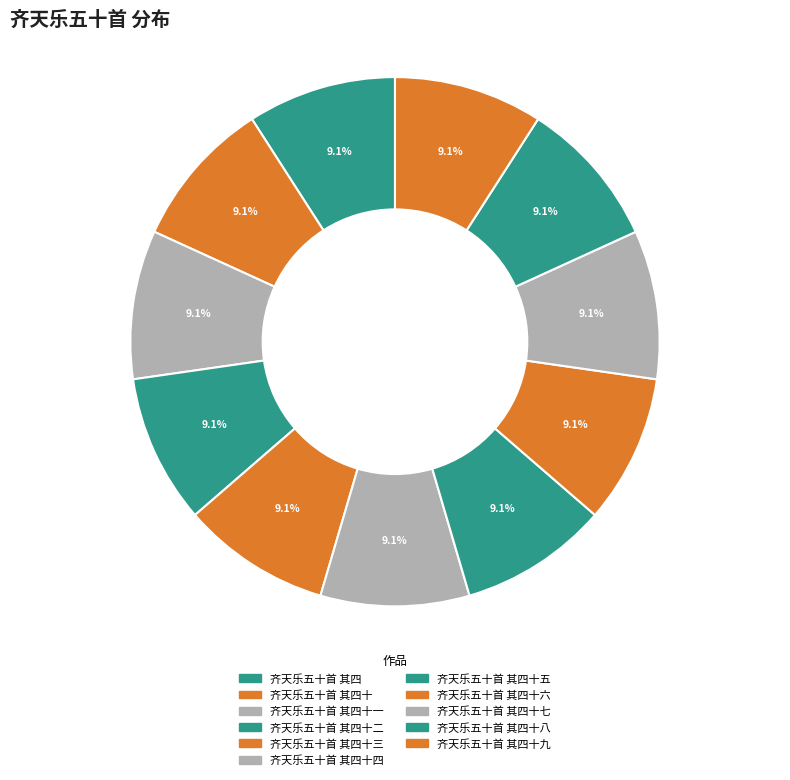

Does any single category account for the majority?

No